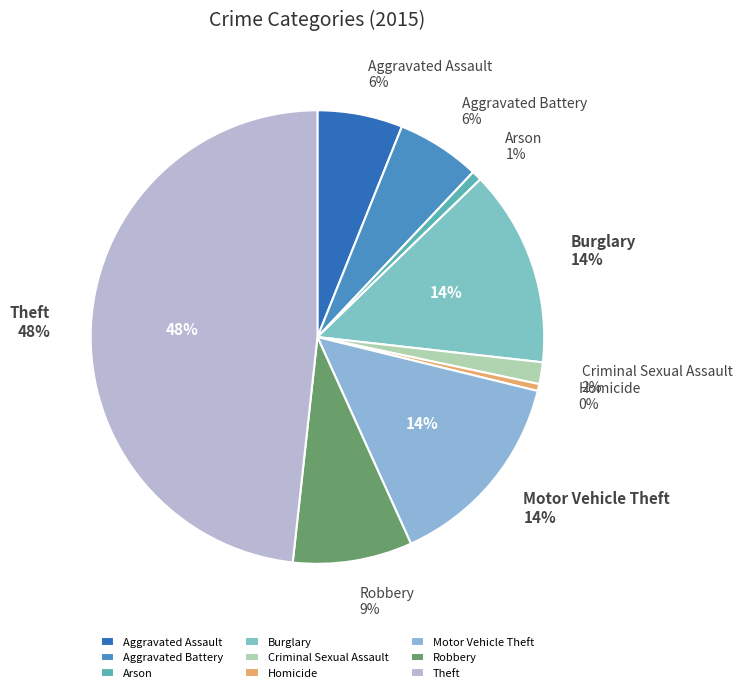

Rank the categories by value from lowest to highest.

Homicide, Arson, Criminal Sexual Assault, Aggravated Battery, Aggravated Assault, Robbery, Burglary, Motor Vehicle Theft, Theft